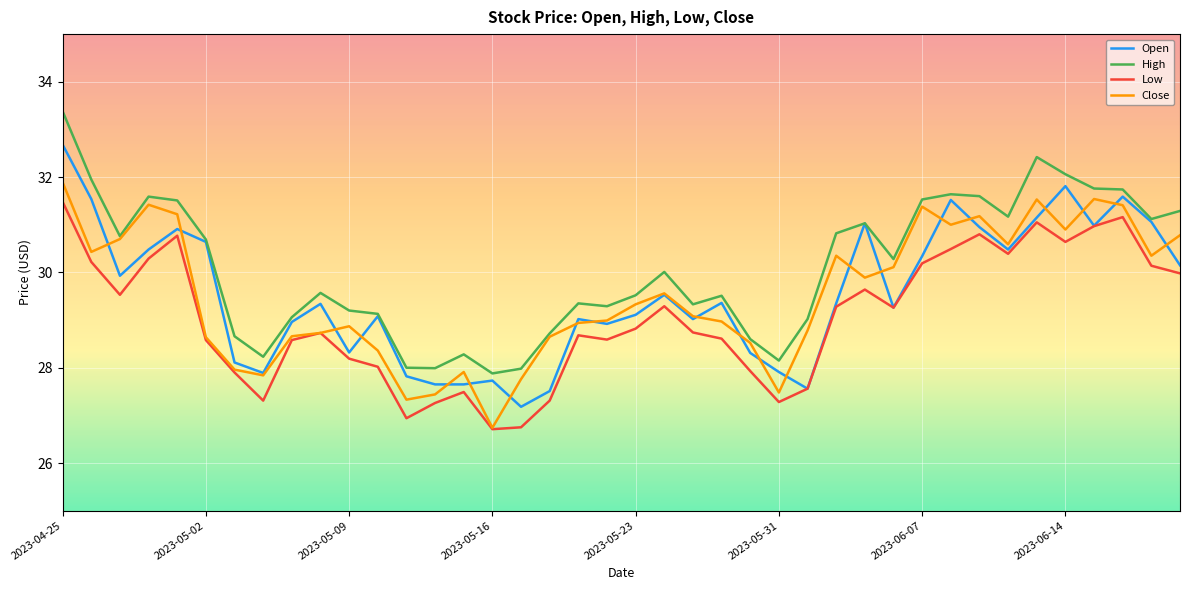

What is the maximum value shown in the chart?

33.4